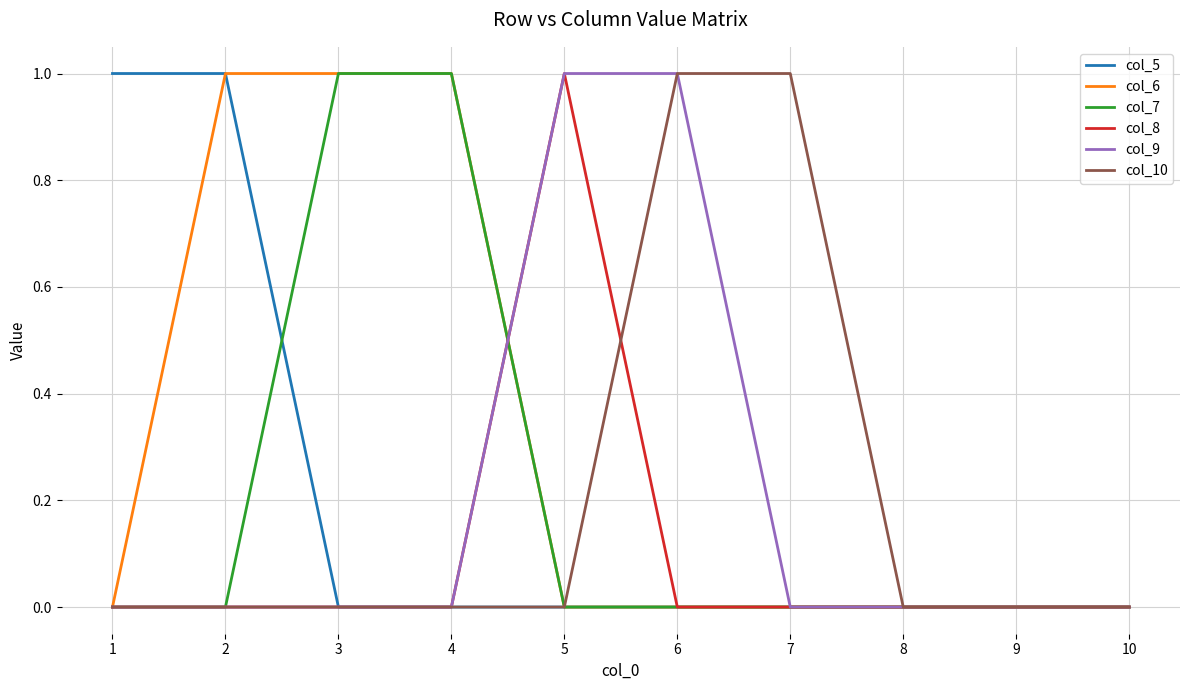

Between 1 and 2, which series saw the biggest shift?

col_6